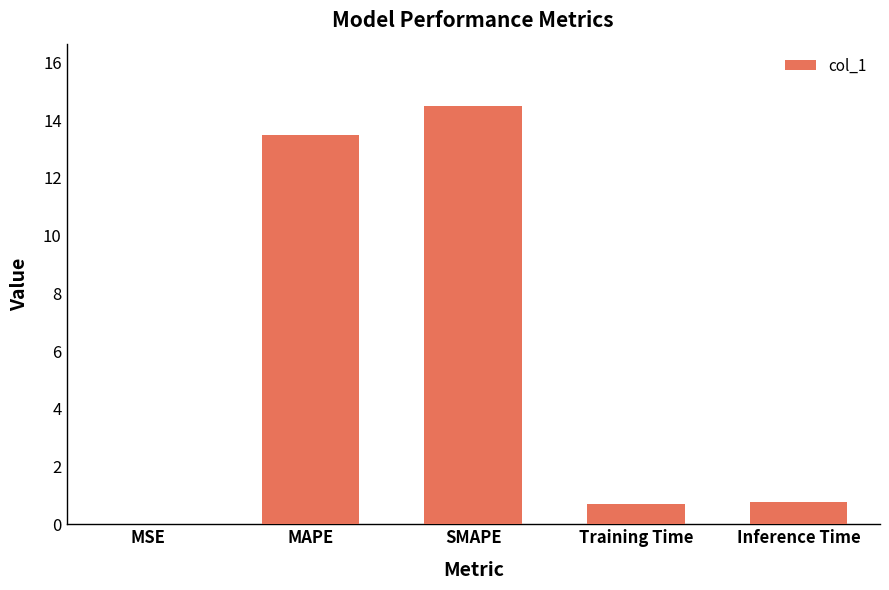

What is the approximate value at Inference Time?

0.8